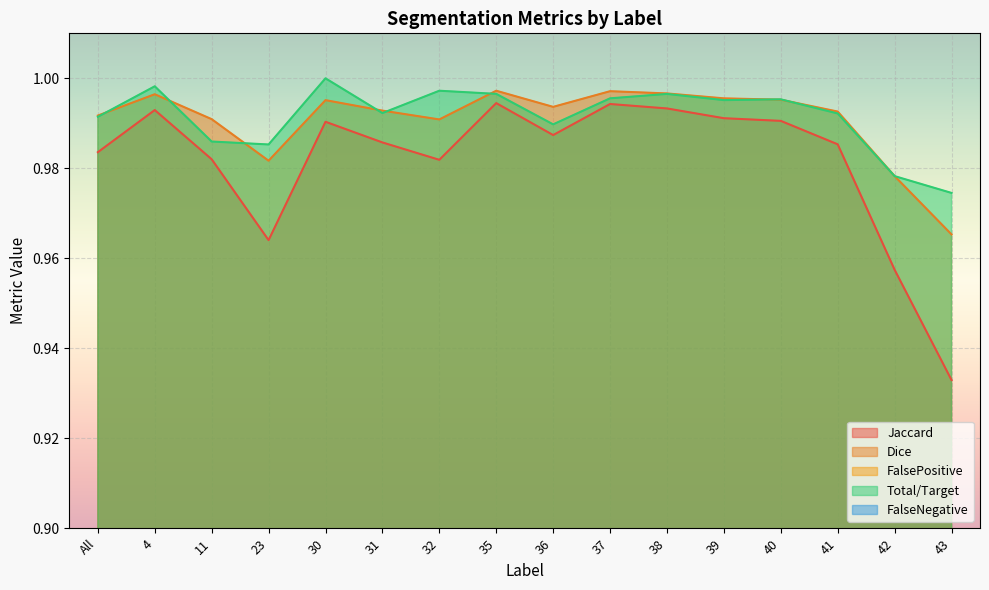

At which category is the sum across all series the highest?

30